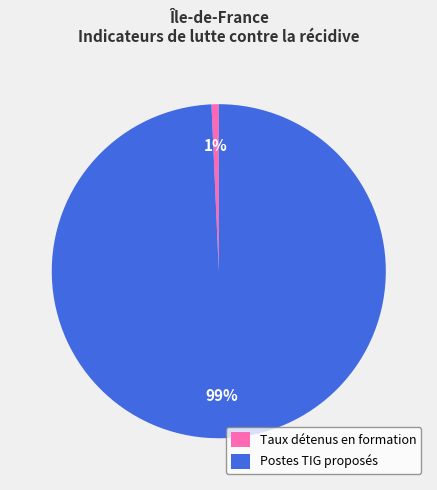

Which category has the biggest portion of the pie?

Postes TIG proposés